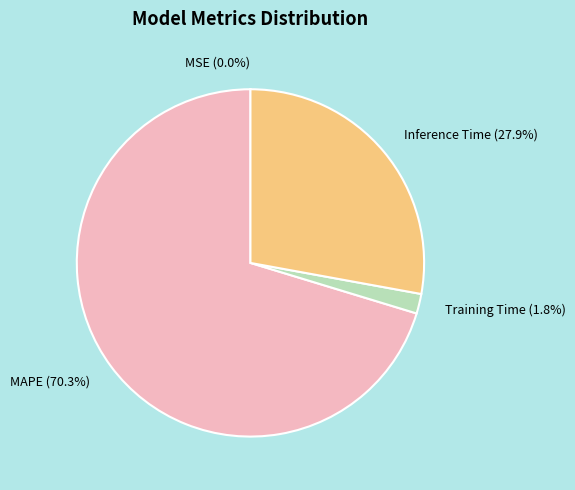

Which has a higher value, Training Time (1.8%) or MAPE (70.3%)?

MAPE (70.3%)